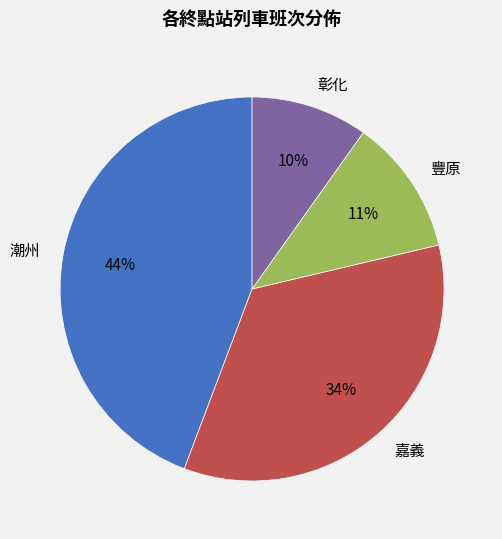

To the nearest percent, what is the combined percentage of 嘉義 and 彰化?

44%